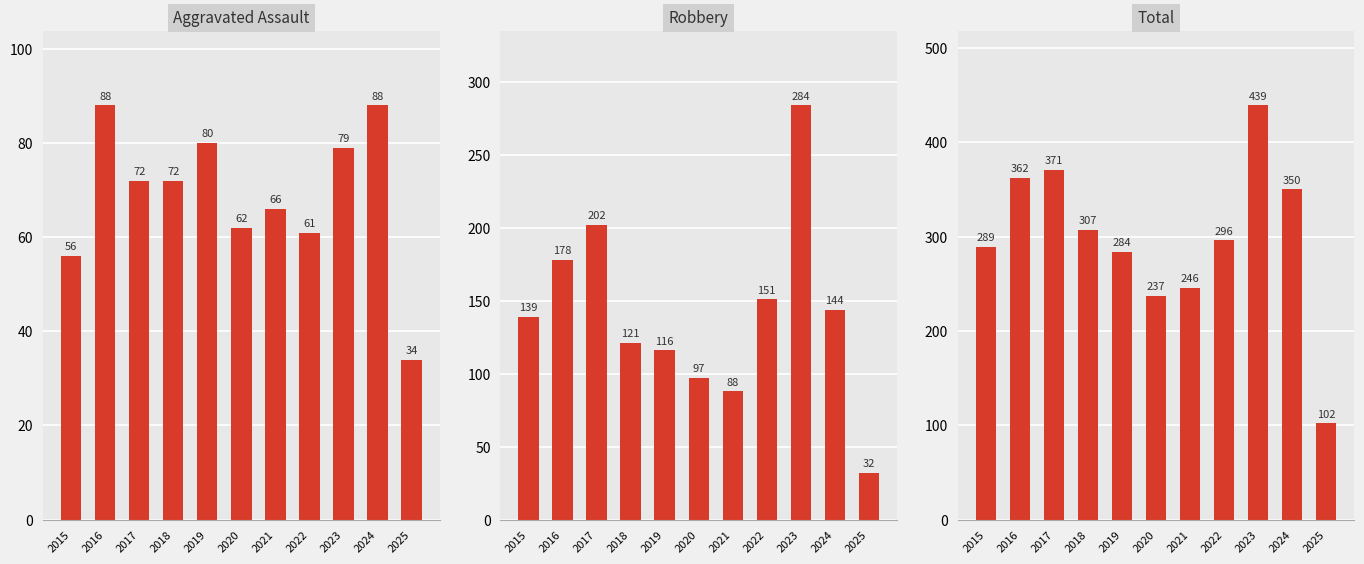

Reading left to right, what are all the values shown in this chart?

Aggravated Assault: 2015=56	2016=88	2017=72	2018=72	2019=80	2020=62	2021=66	2022=61	2023=79	2024=88	2025=34
Robbery: 2015=139	2016=178	2017=202	2018=121	2019=116	2020=97	2021=88	2022=151	2023=284	2024=144	2025=32
Total: 2015=289	2016=362	2017=371	2018=307	2019=284	2020=237	2021=246	2022=296	2023=439	2024=350	2025=102